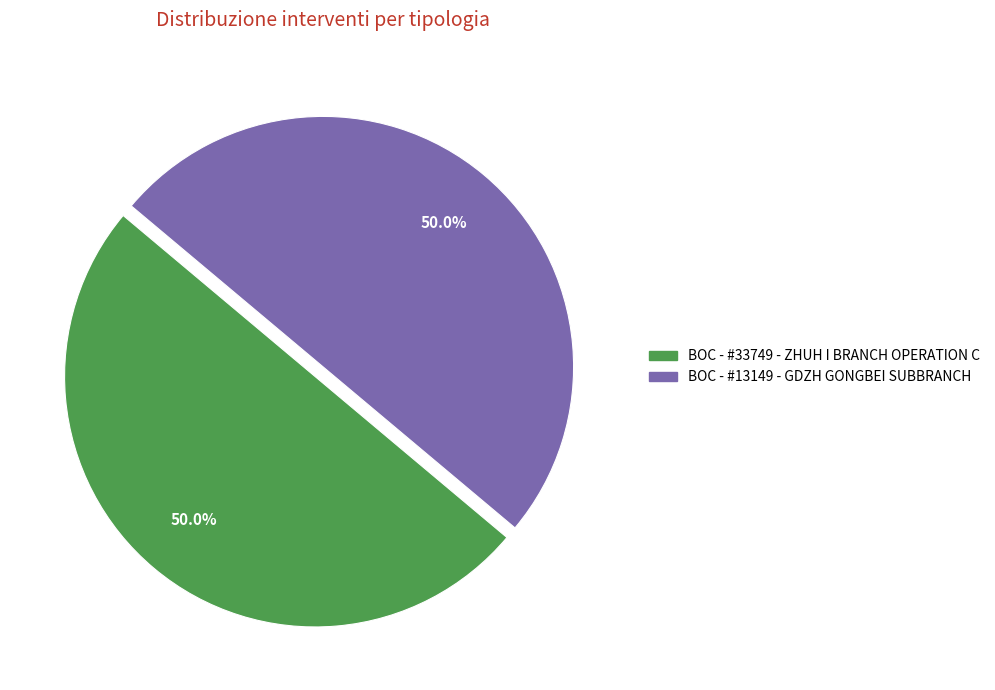

Count the number of slices in the pie.

2